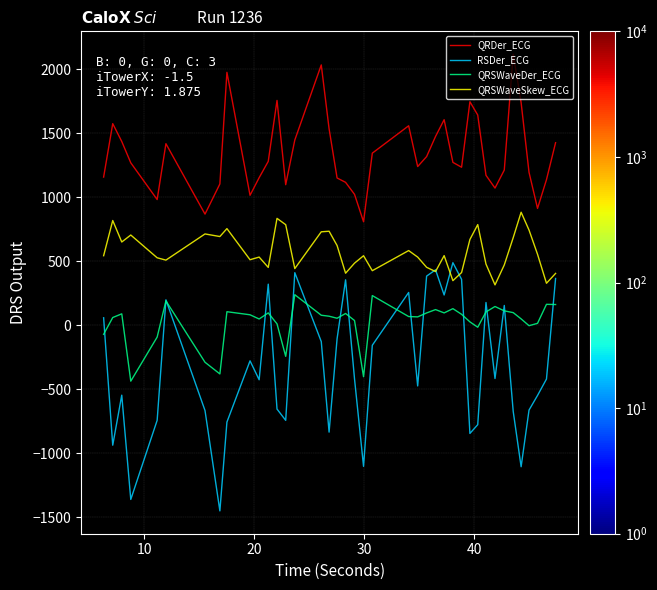

What is the difference between the maximum and minimum values in the RSDer_ECG series?

1939.9